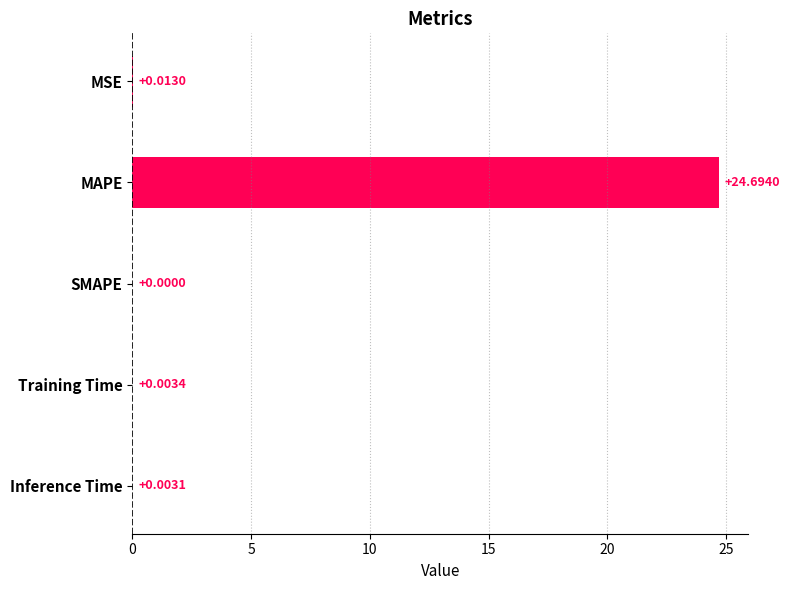

What is the change in value from MAPE to SMAPE?

-24.7